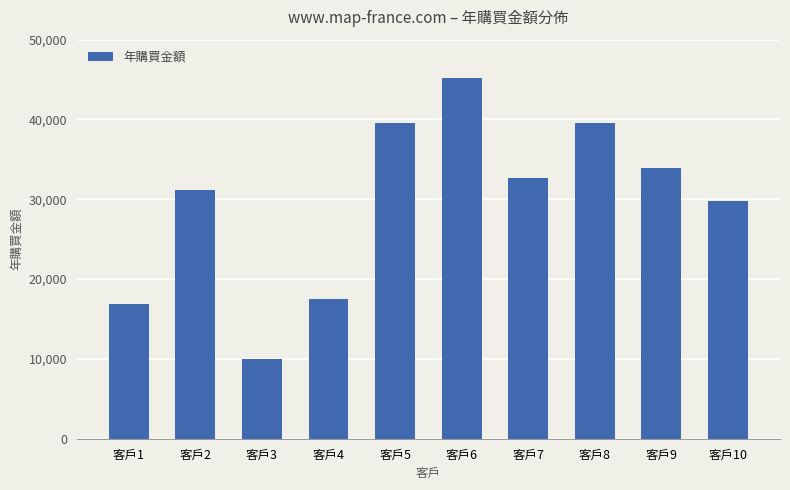

What is the sum of the values at 客戶6 and 客戶4?

62816